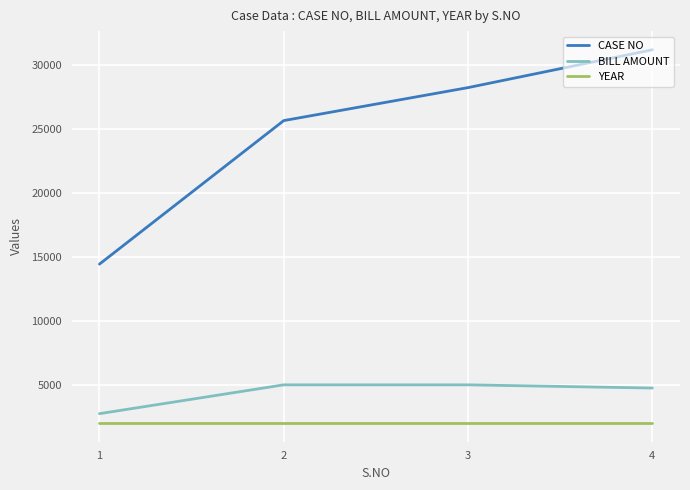

Reading left to right, what are all the values shown in this chart?

CASE NO: 1=14422	2=25625	3=28200	4=31153
BILL AMOUNT: 1=2750	2=5000	3=5000	4=4750
YEAR: 1=2017	2=2017	3=2017	4=2017